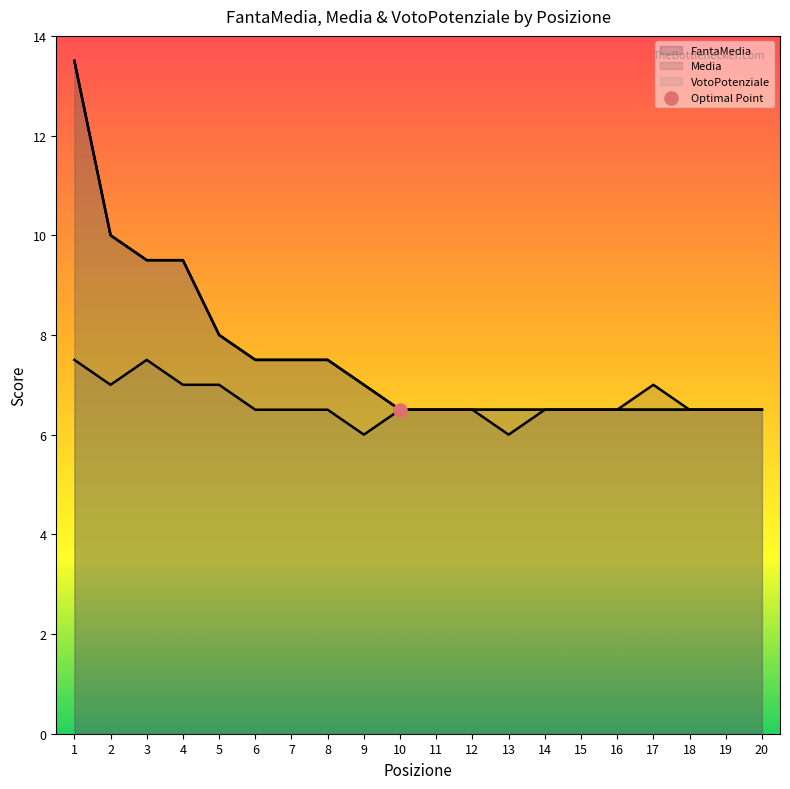

Which series reaches the maximum Y coordinate?

FantaMedia